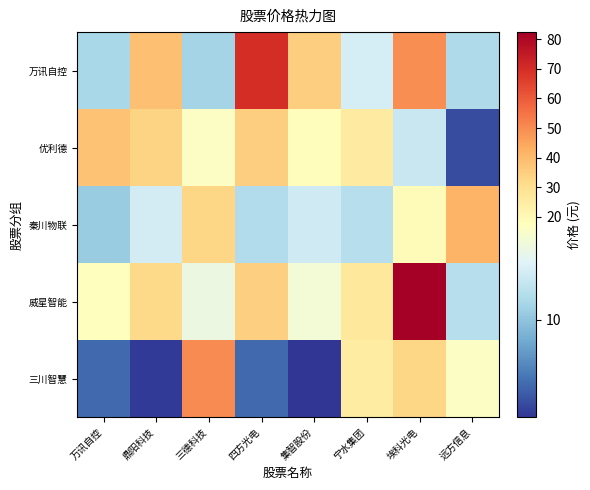

How many series are shown in this chart?

5